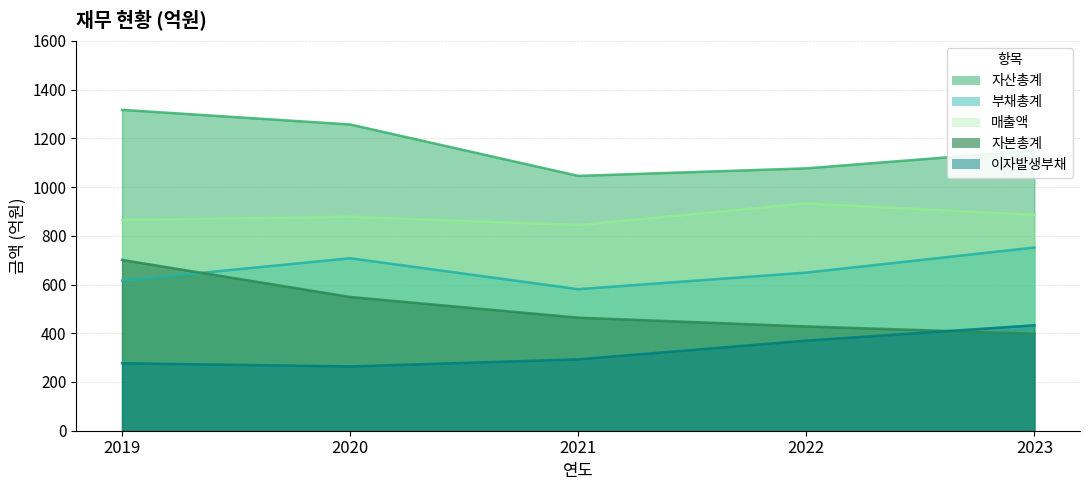

Where is 자산총계 nearest to the value 1181?

2023